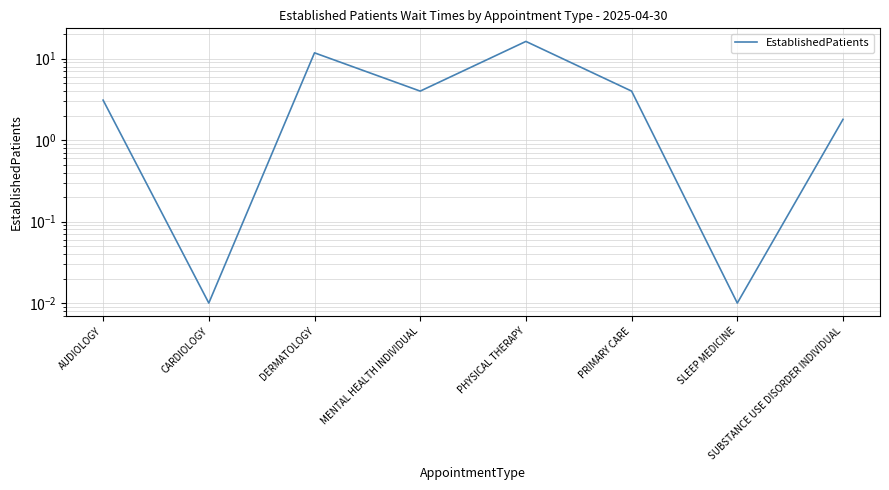

How many values exceed 4?

2